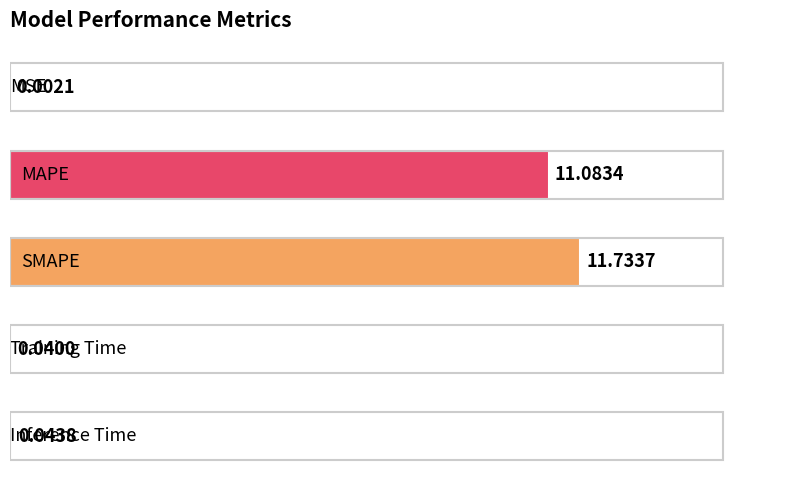

Are the bars horizontal?

Yes